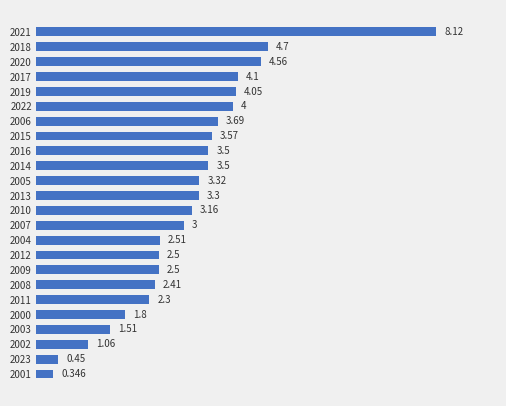

How many bars are there in total?

24